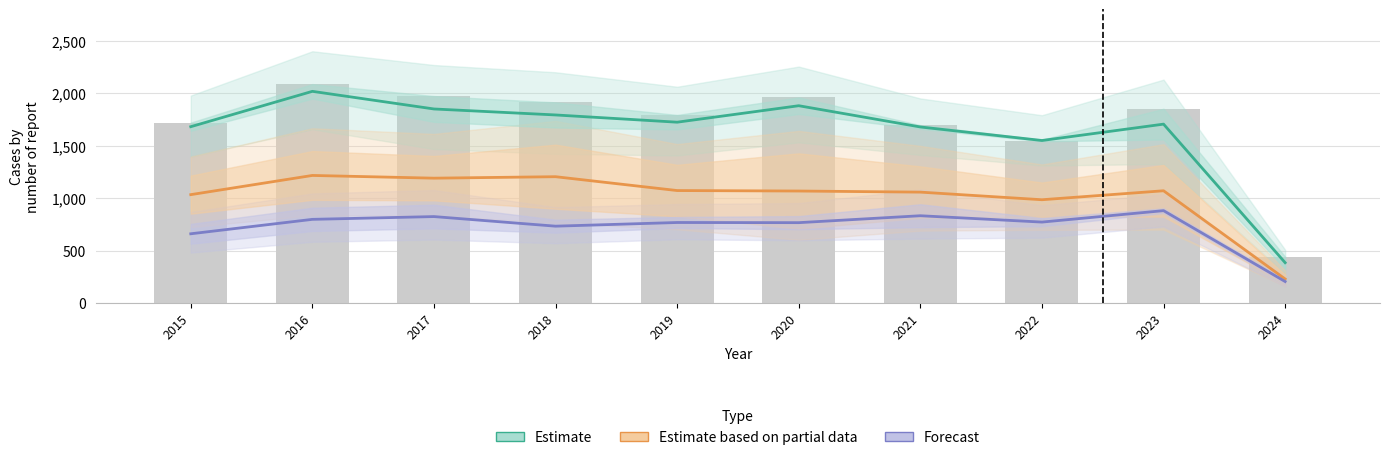

Is it true that Estimate equals 2081.0 at 2022?

False